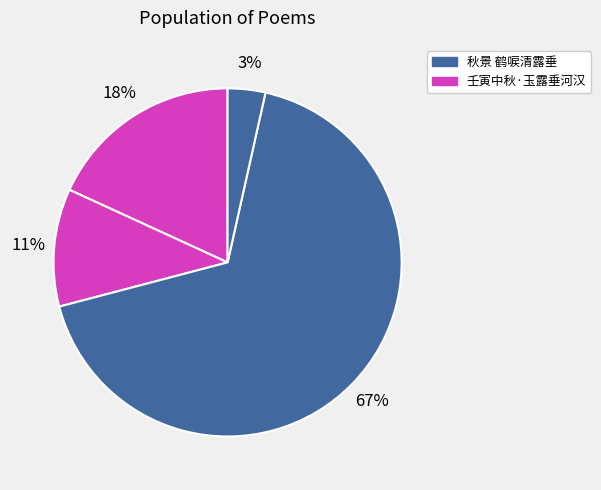

Count the number of slices in the pie.

4